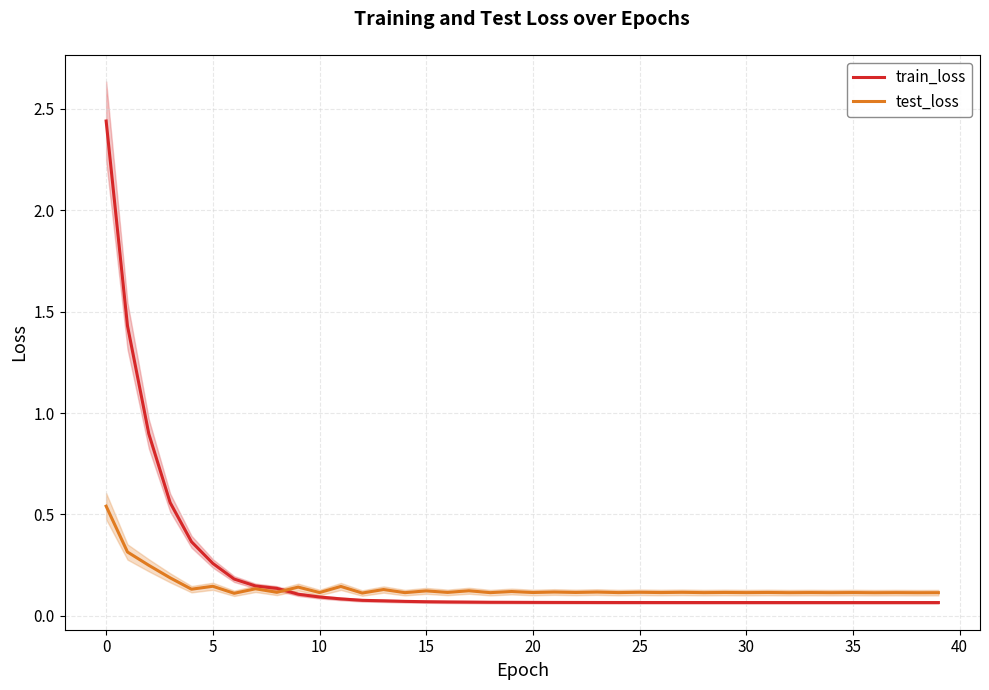

What is the sum of all train_loss values?

8.6